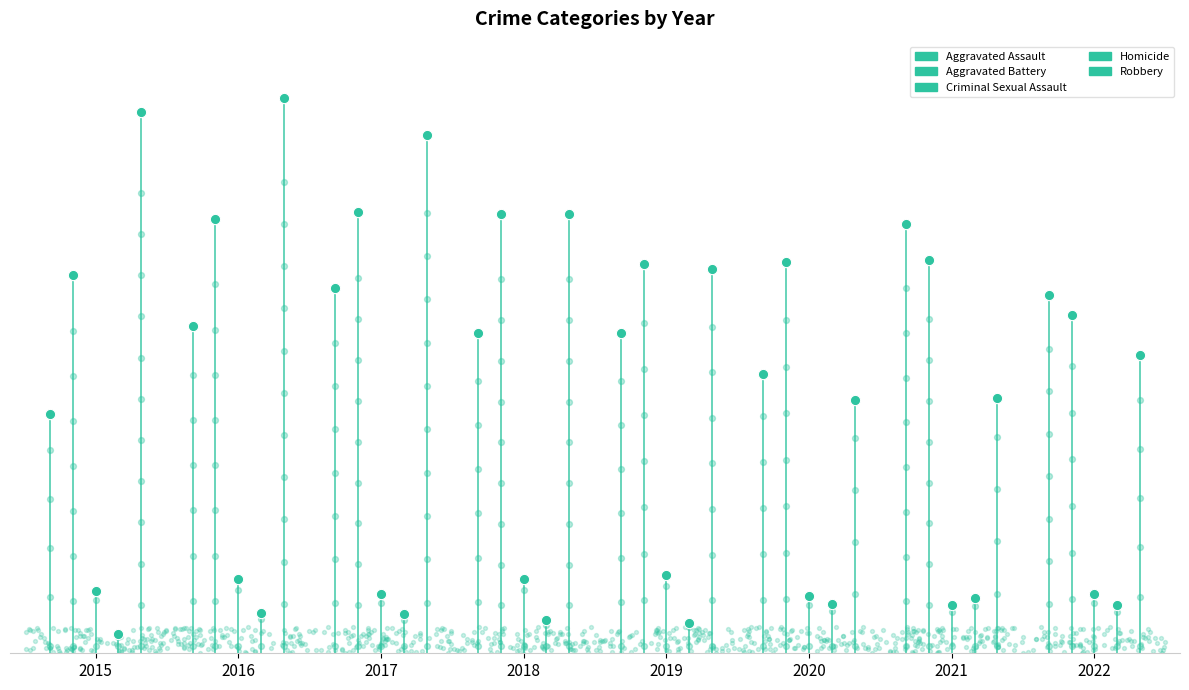

Which series reaches the minimum Y coordinate?

Homicide